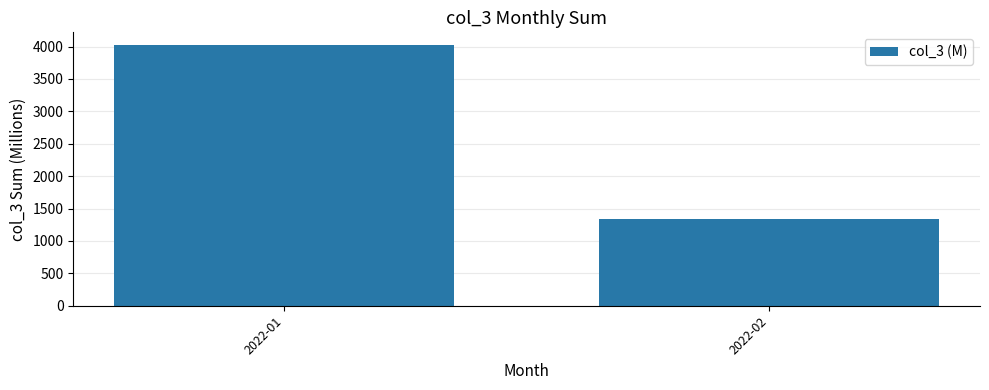

List the labels in order of value, largest first.

2022-01, 2022-02